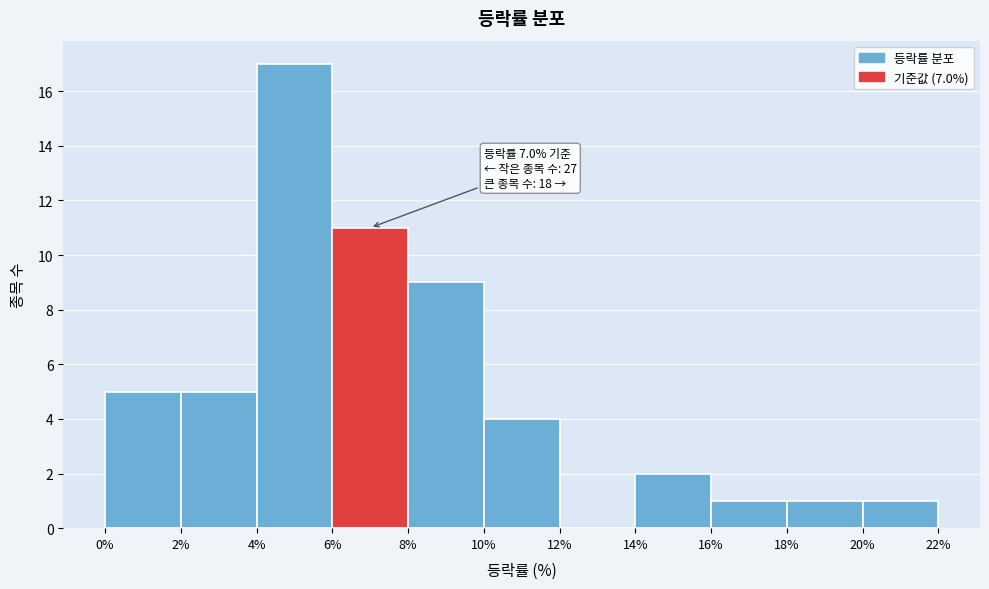

Over which range of the x-axis is the bar tallest?

4% to 6%